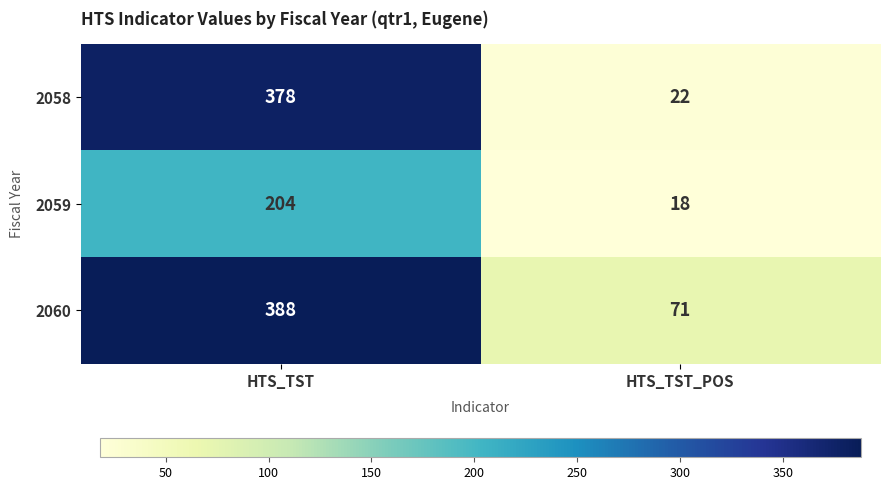

At how many categories does at least one series exceed 365?

1